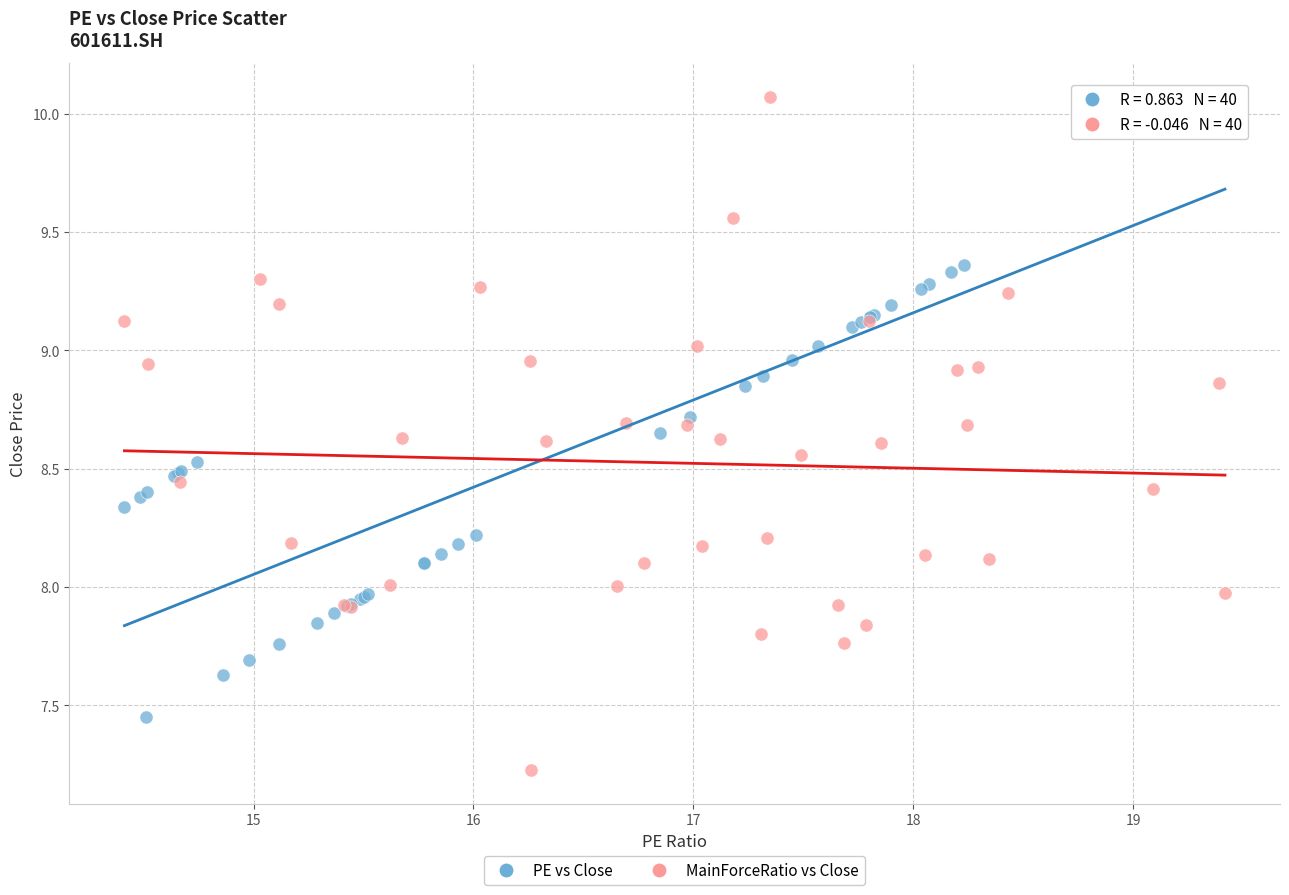

Which series has the largest Y range (max minus min)?

MainForceRatio vs Close